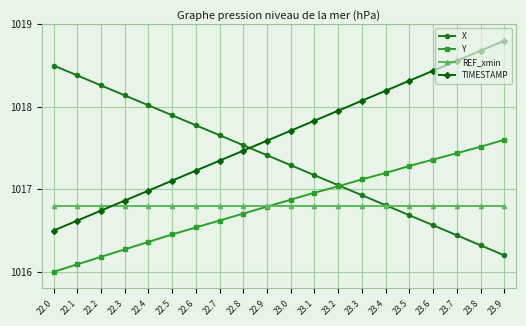

What is the greatest value displayed?

1018.8